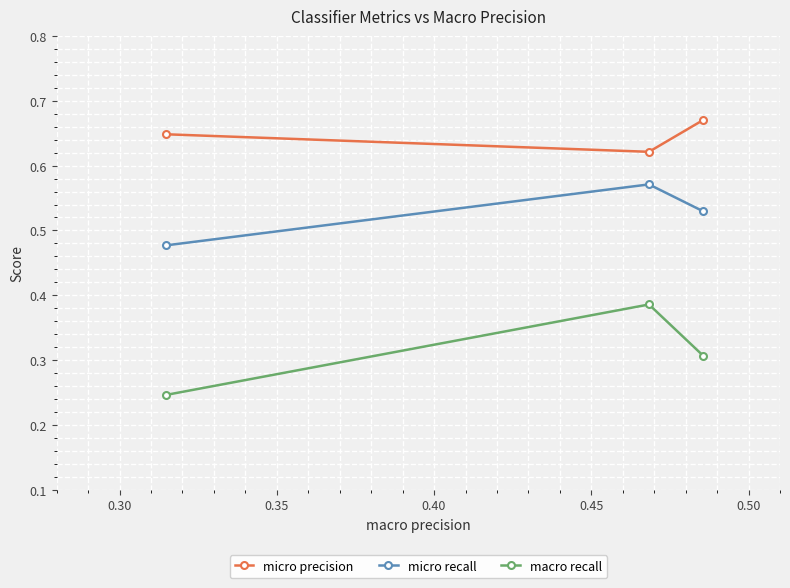

How many distinct data groups are displayed?

3